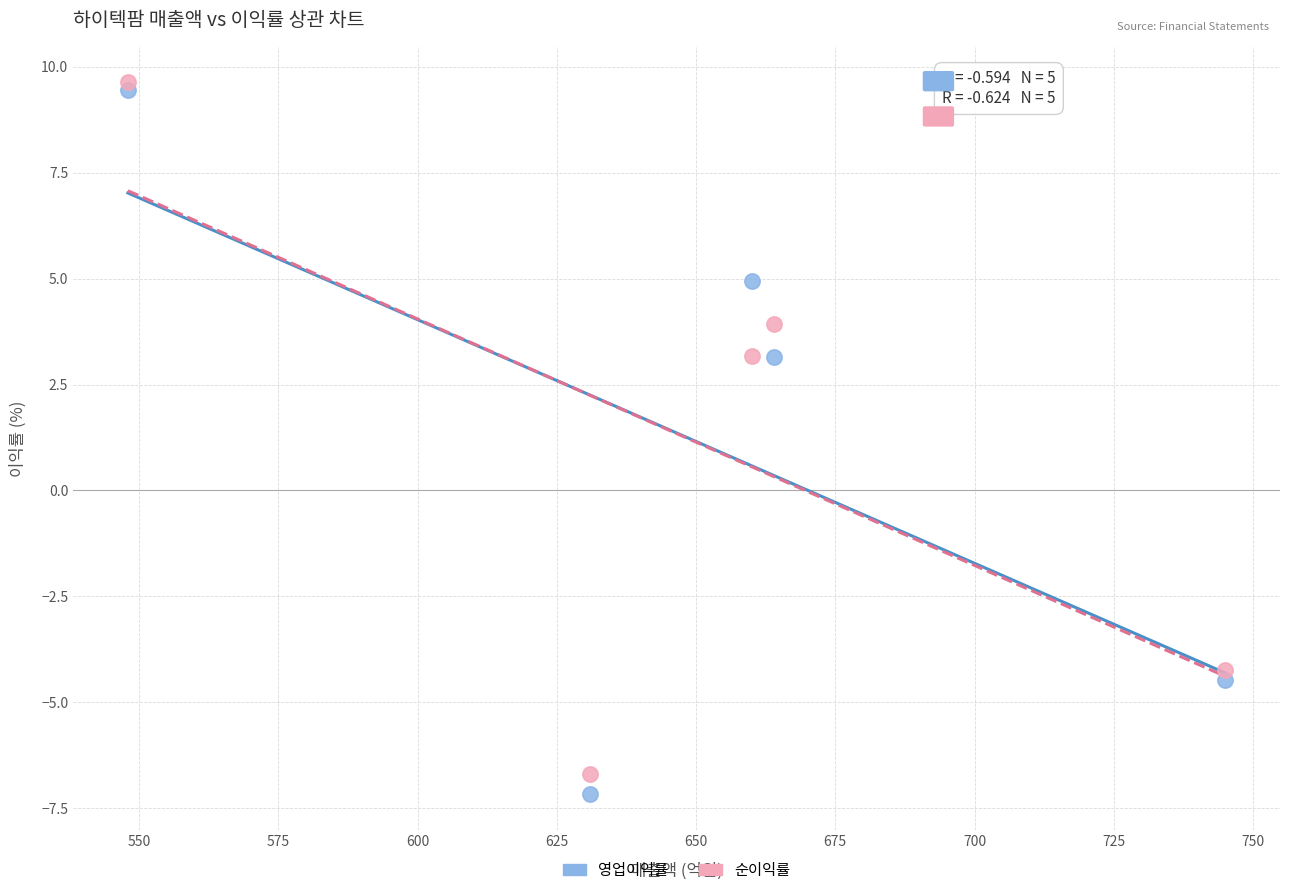

Which series contains the lowest Y value?

영업이익률